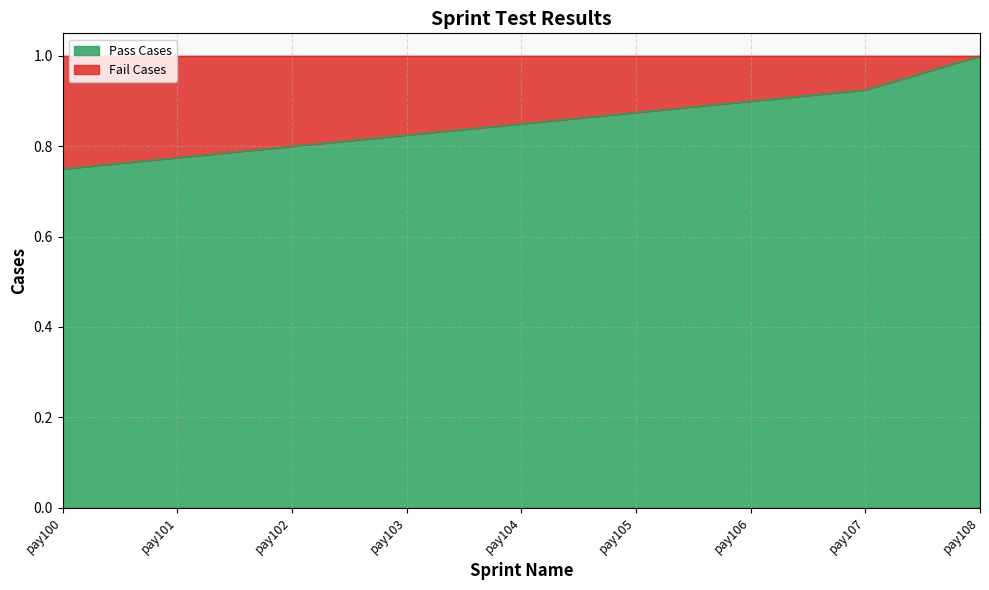

Read the value at pay107.

0.9